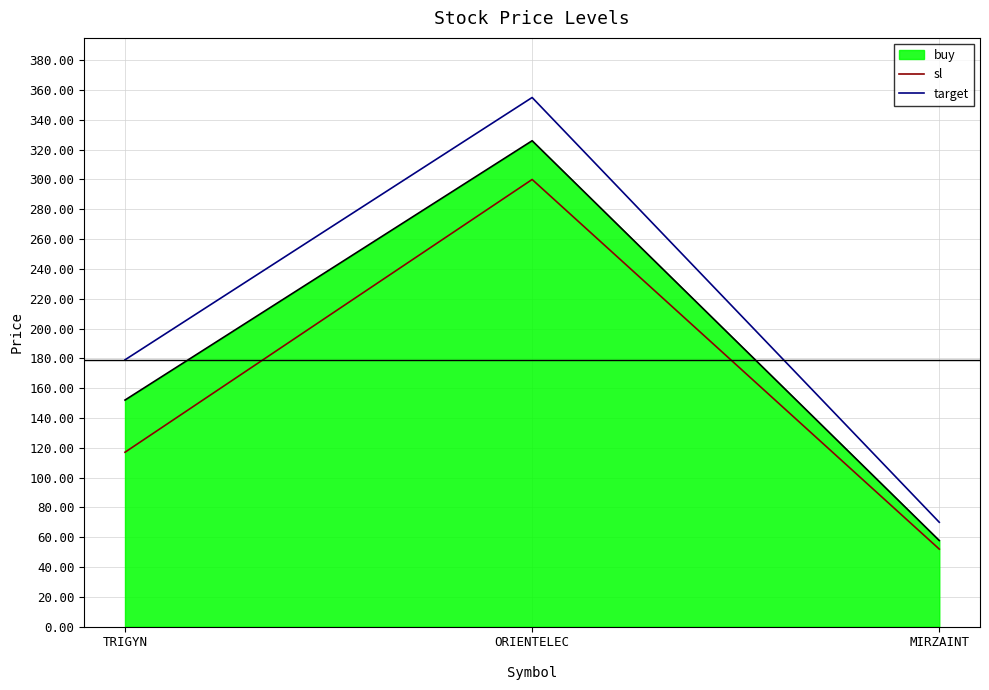

Reading left to right, extract all data points from this chart.

buy: TRIGYN=152.0	ORIENTELEC=326.0	MIRZAINT=57.8
sl: TRIGYN=117.0	ORIENTELEC=300.0	MIRZAINT=52.0
target: TRIGYN=179.0	ORIENTELEC=355.0	MIRZAINT=70.0